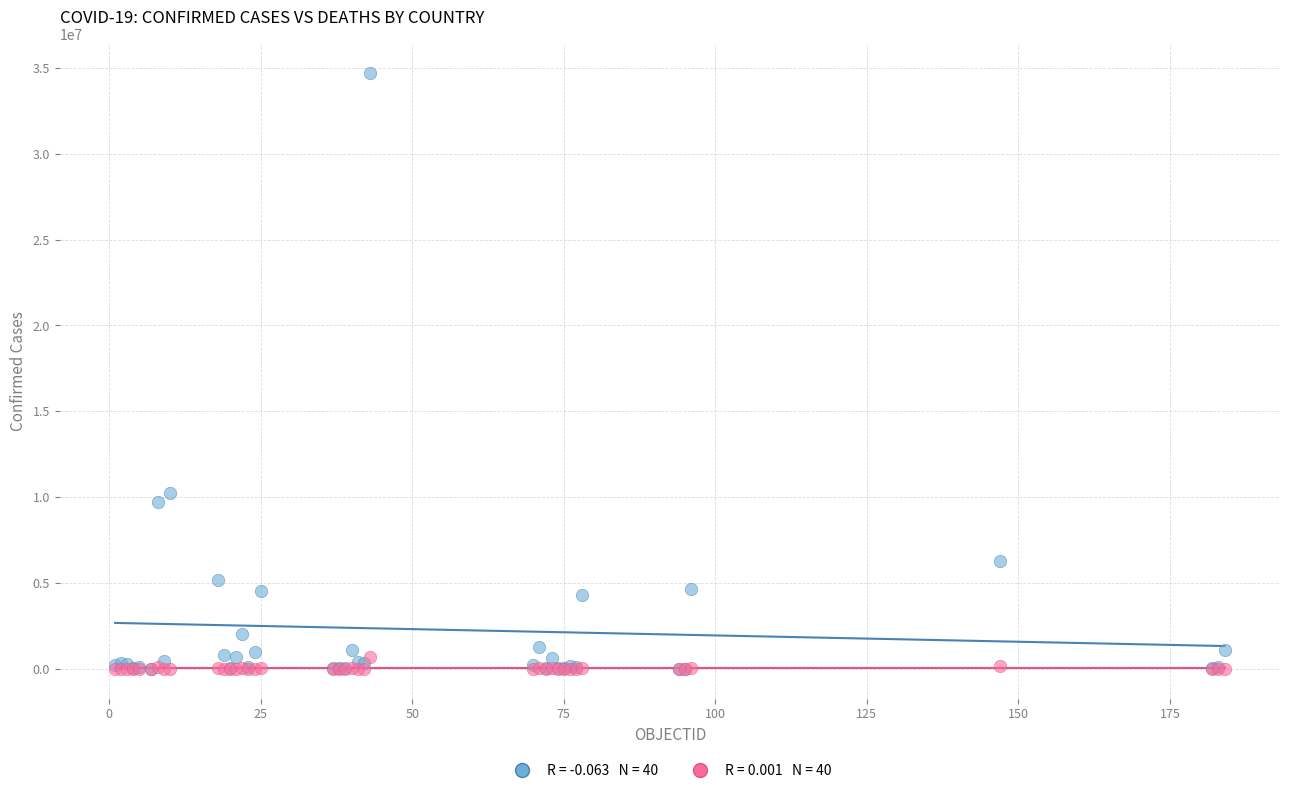

Across all series, what Y value is closest to 17336272?

10239653